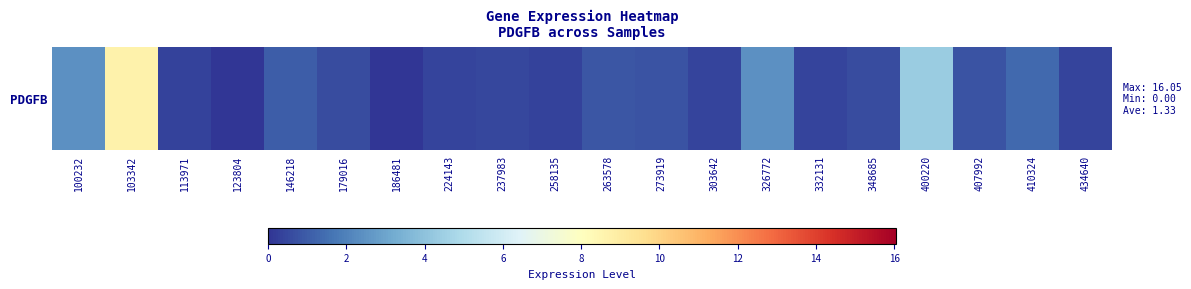

What is the change in value from 146218 to 258135?

-0.7